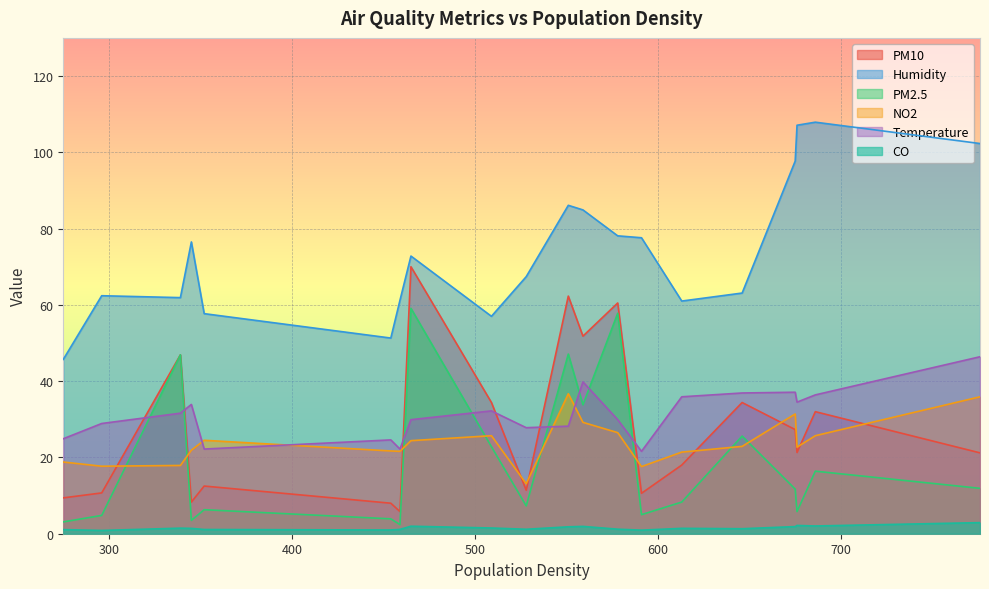

How many lines are shown in the chart?

6